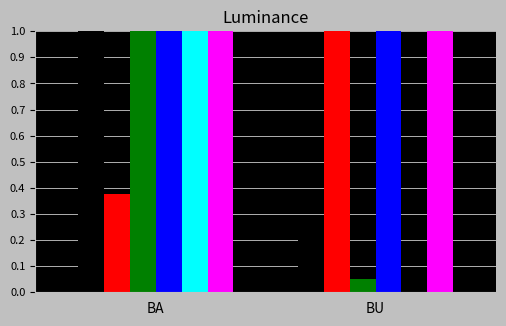

What is the greatest value displayed?

1.0